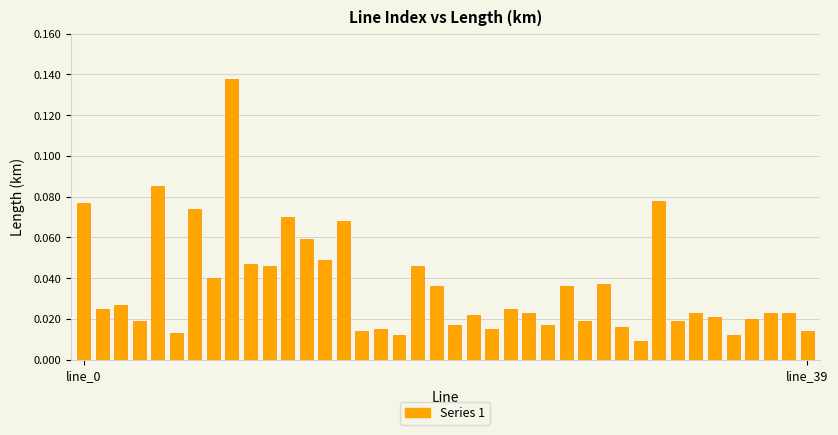

What is the sum of all values?

1.4